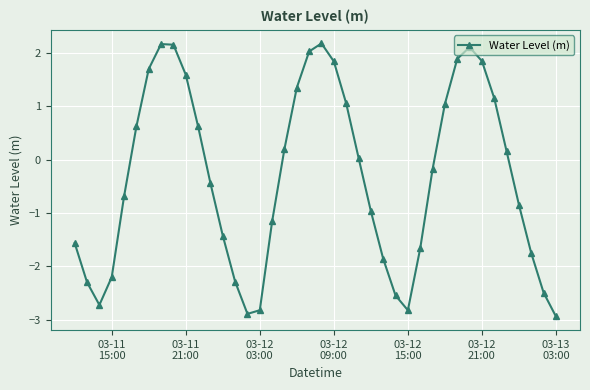

True or false: the data has more than 1 interior local peaks.

True